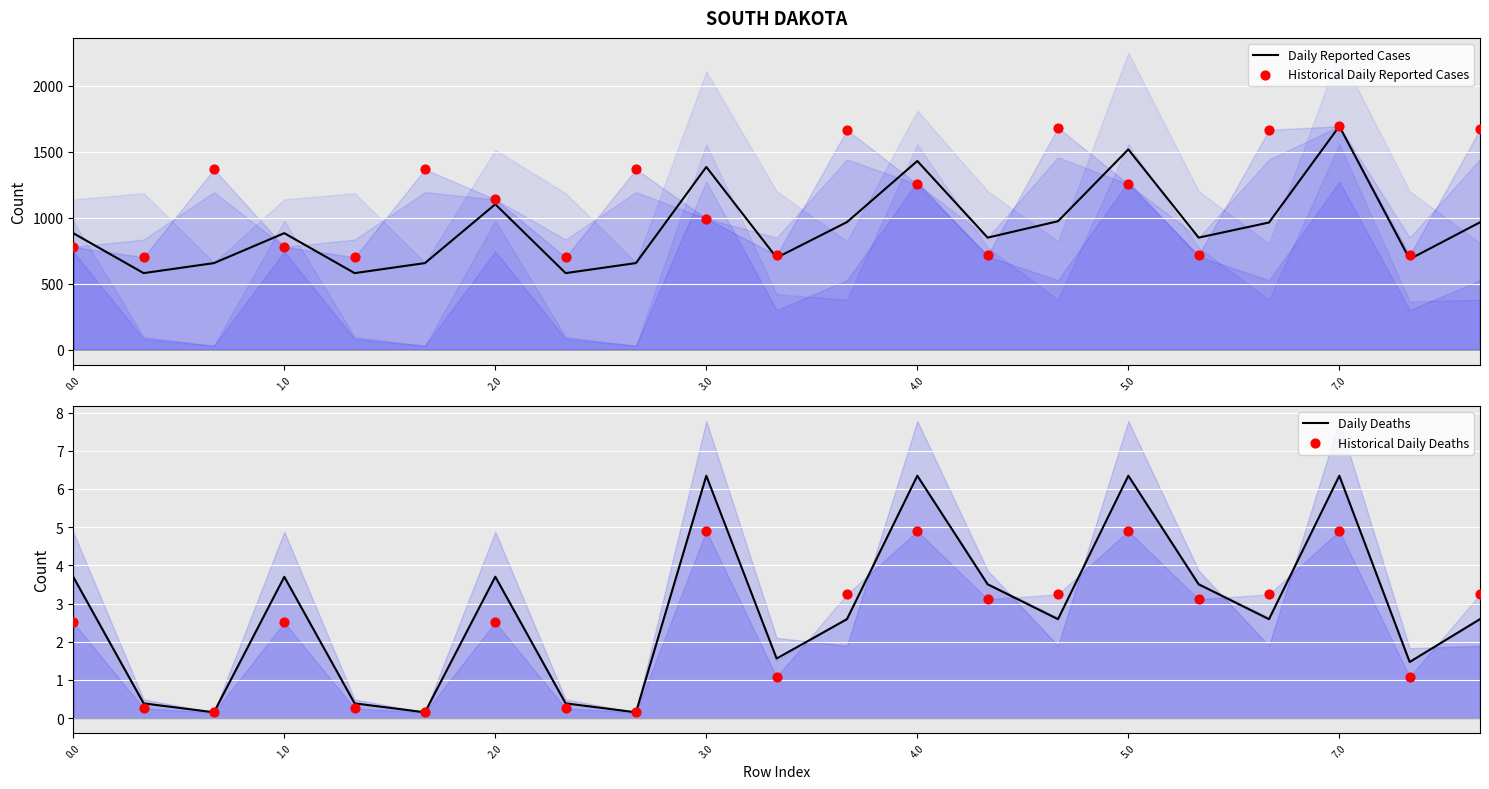

Which series has the largest total across all categories?

Historical Daily Reported Cases